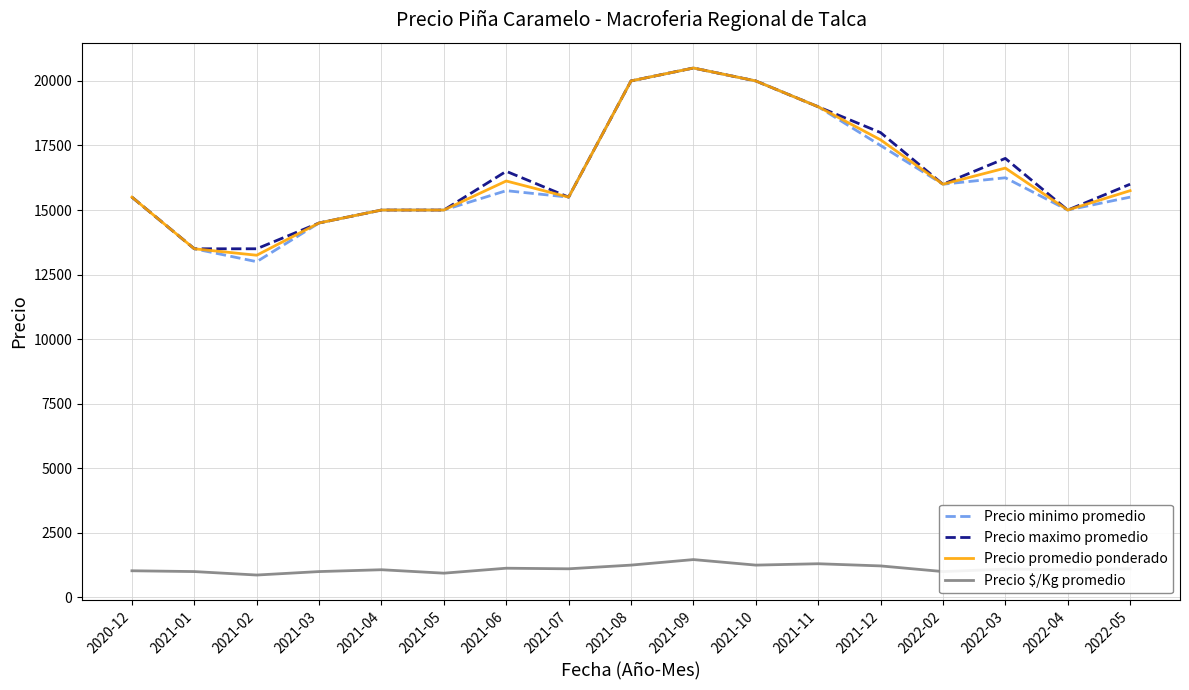

What is the spread (max minus min) of values at 2021-10?

18750